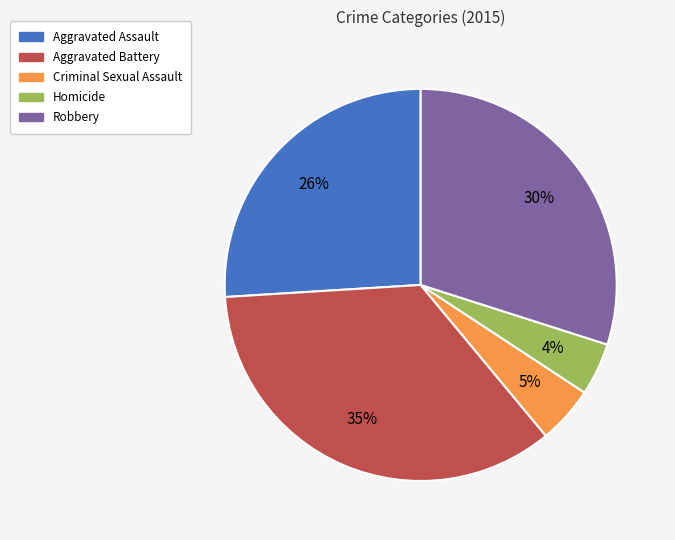

To the nearest percent, what is the difference between the Robbery and Homicide slice percentages?

26%